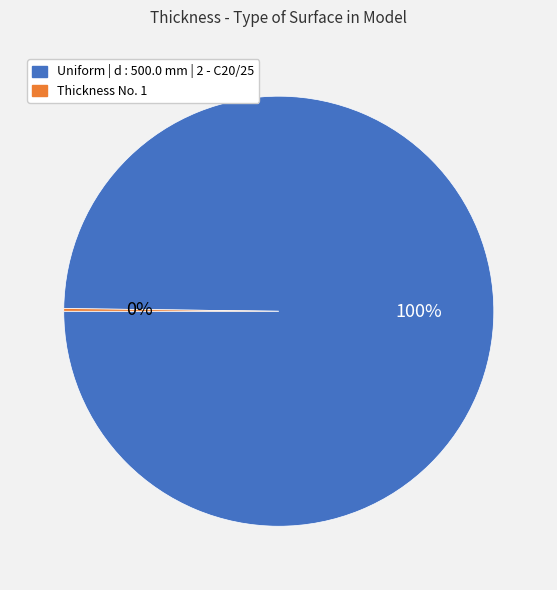

To the nearest percent, what portion does Uniform | d : 500.0 mm | 2 - C20/25 represent?

100%